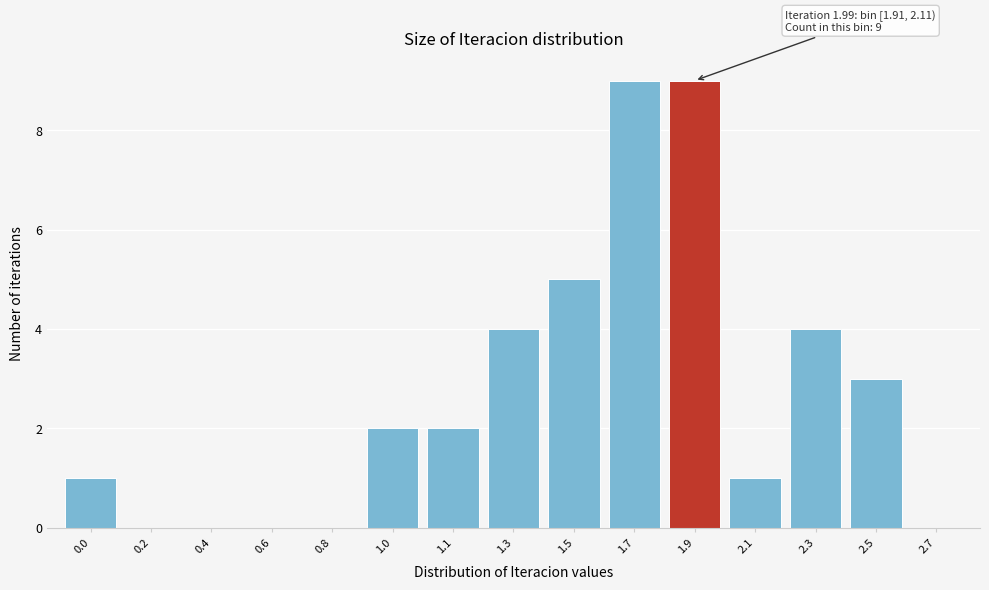

Reading right to left, transcribe all the data shown in this chart.

2.7=0	2.5=3	2.3=4	2.1=1	1.9=9	1.7=9	1.5=5	1.3=4	1.1=2	1.0=2	0.8=0	0.6=0	0.4=0	0.2=0	0.0=1